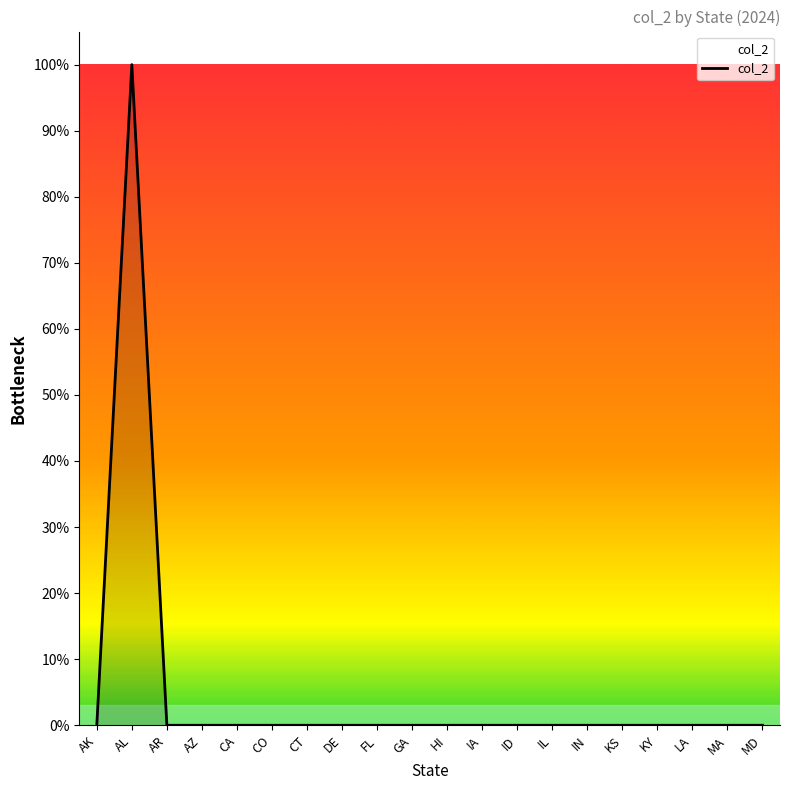

Is this an area chart (filled region under the line)?

Yes